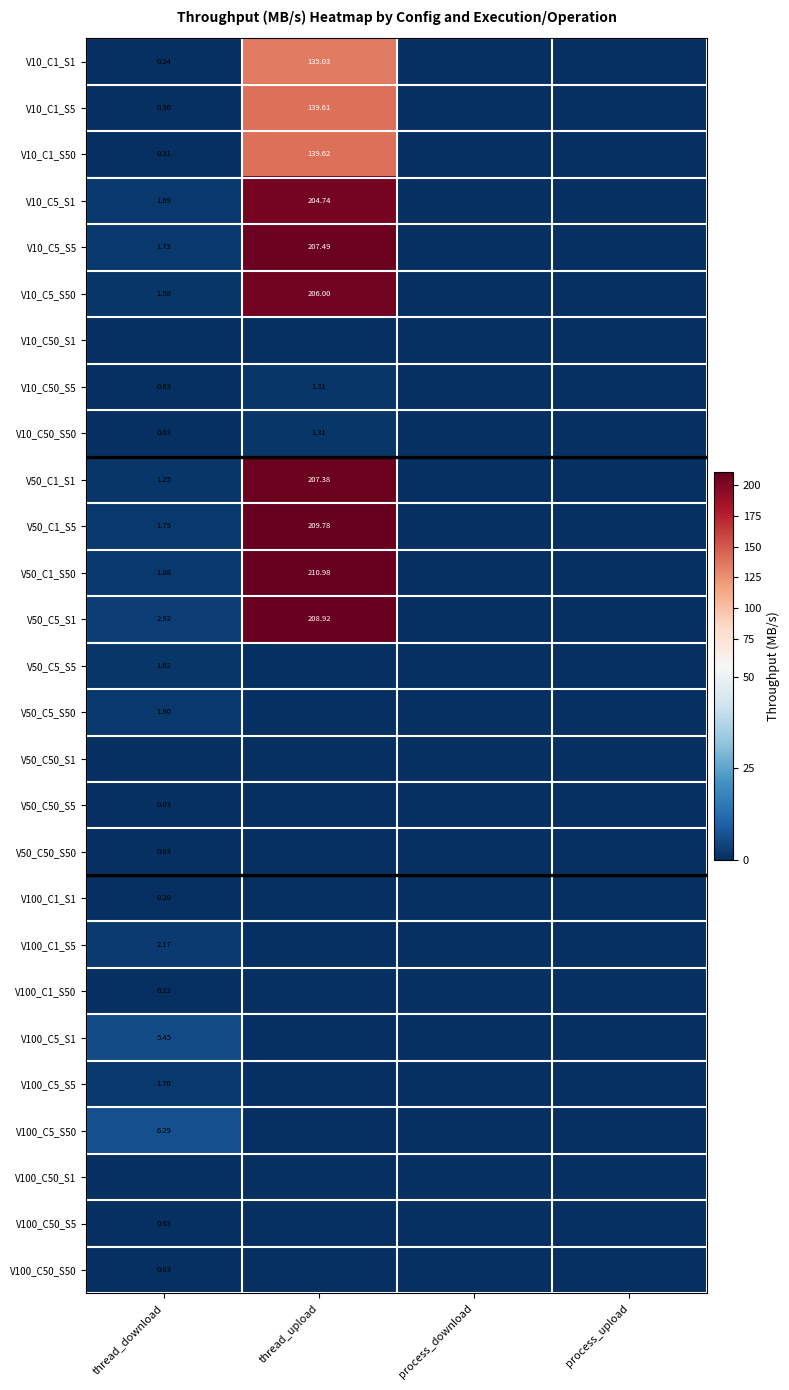

Is the value of V10_C1_S5 at thread_upload greater than the value of V50_C1_S50 at thread_upload?

No